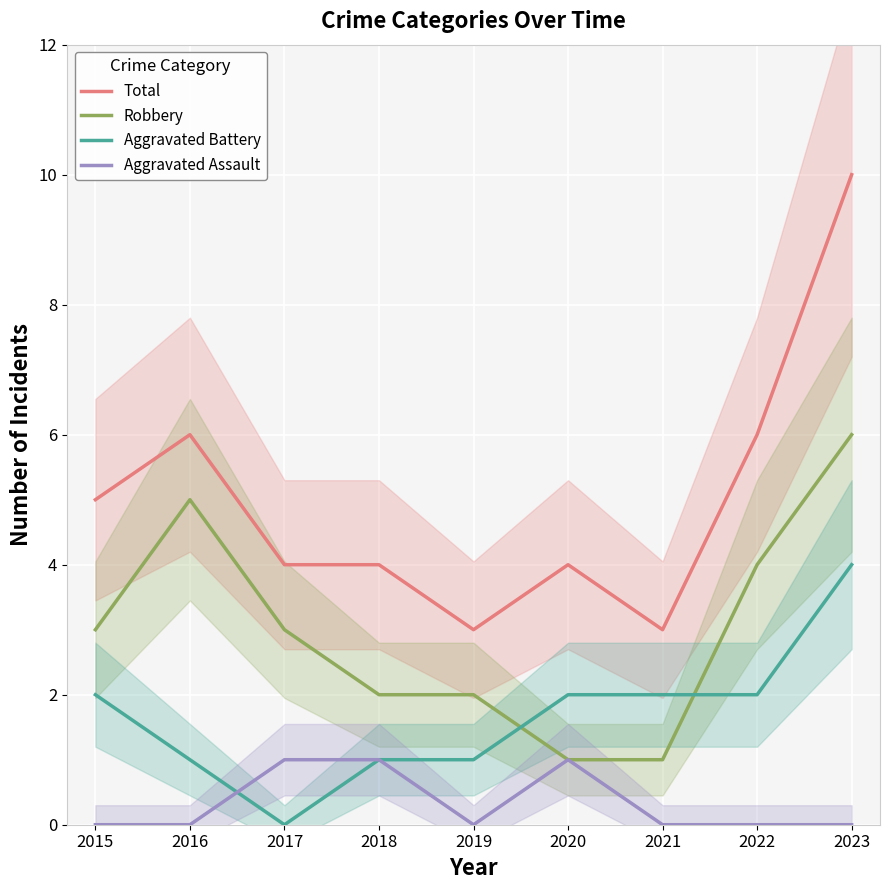

Is the value of Aggravated Battery at 2018 greater than the value of Robbery at 2017?

No